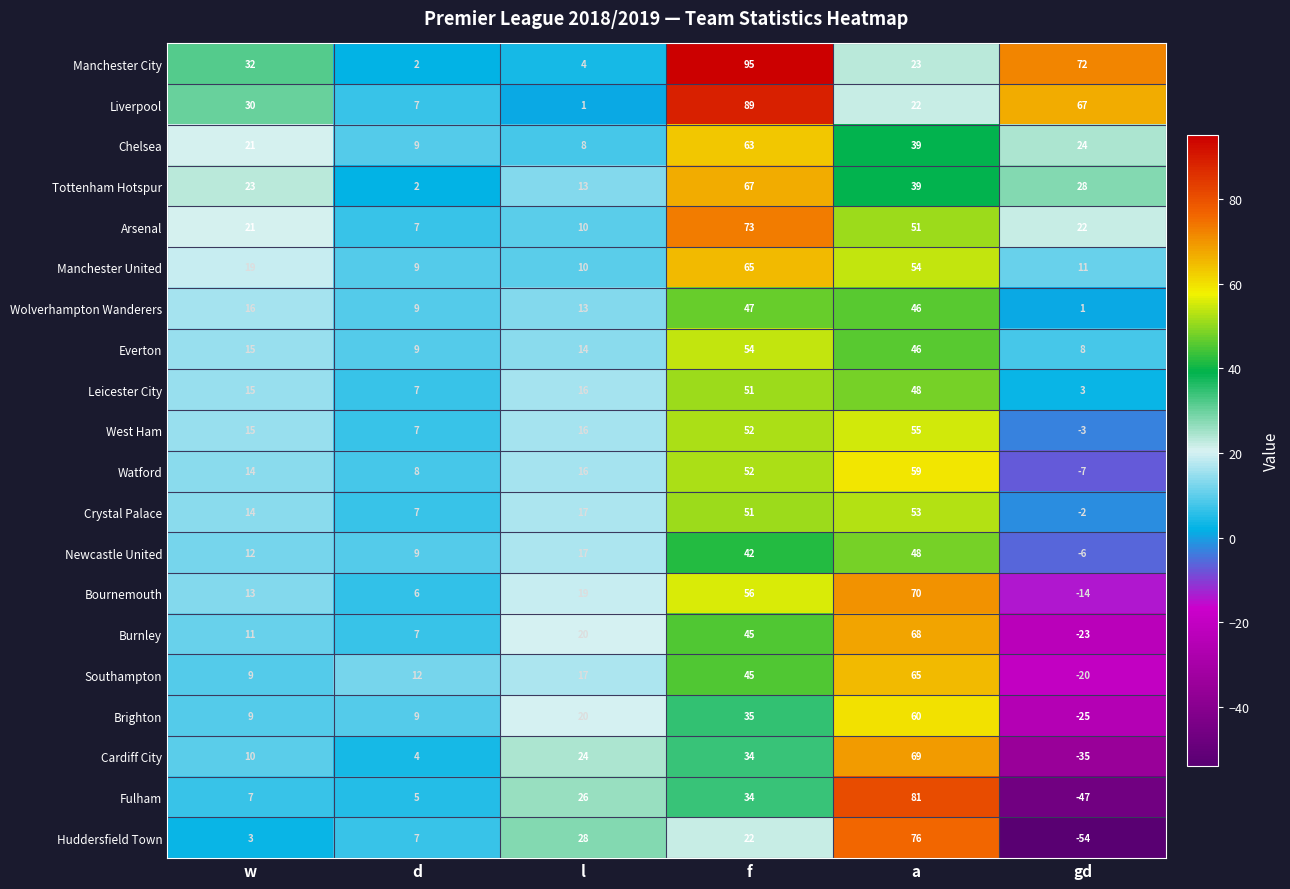

At which category does the chart reach its minimum across all series?

gd